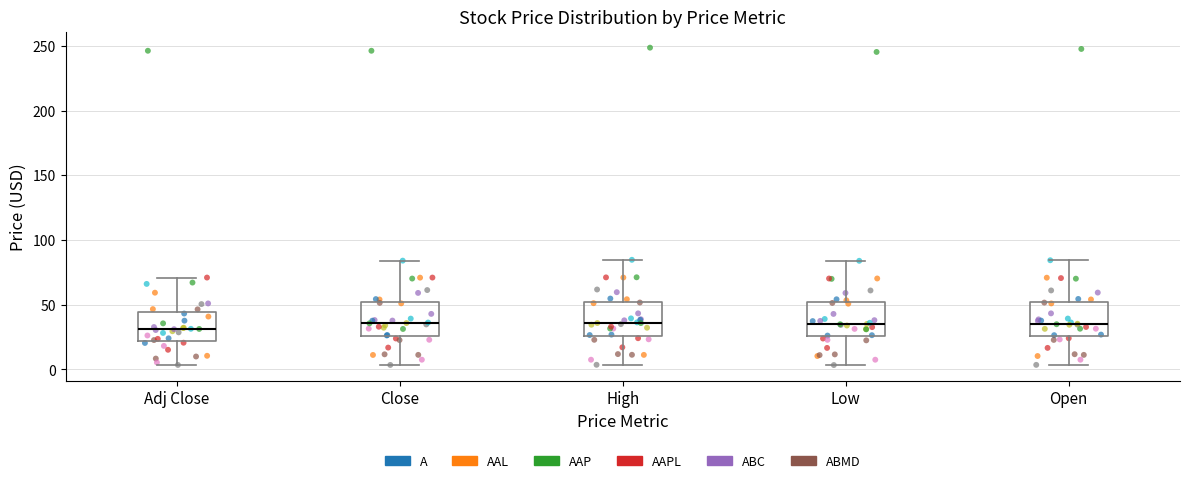

Where does the median line of the box for Adj Close sit on the y-axis? The values are not printed on the chart, so give them approximately, as read against the axis.

30